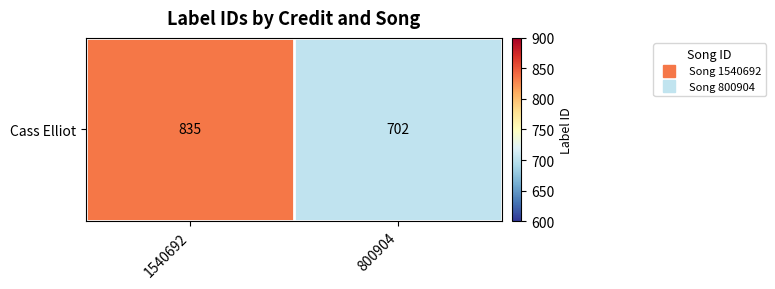

List the labels in order of value, largest first.

1540692, 800904